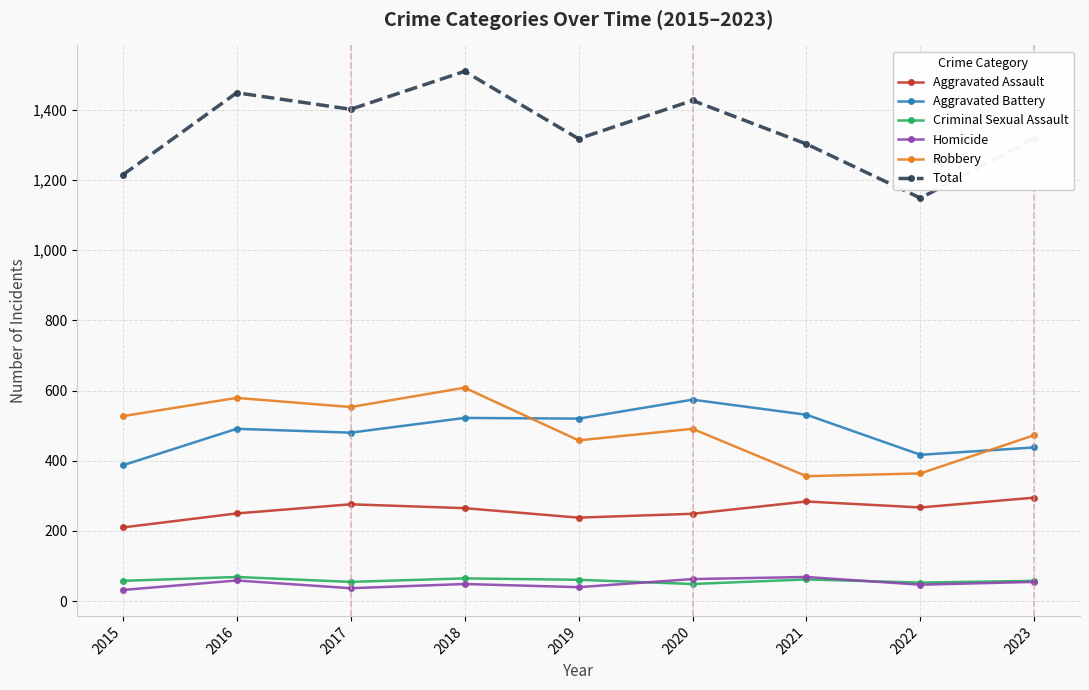

At how many categories does at least one series exceed 1081?

9